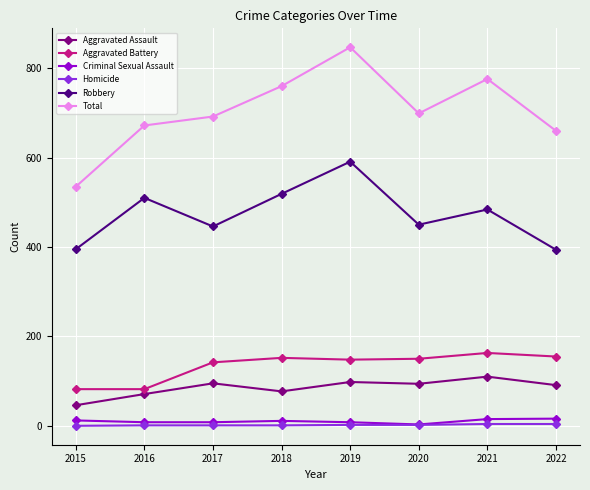

True or false: Total and Aggravated Battery cross at least once.

False